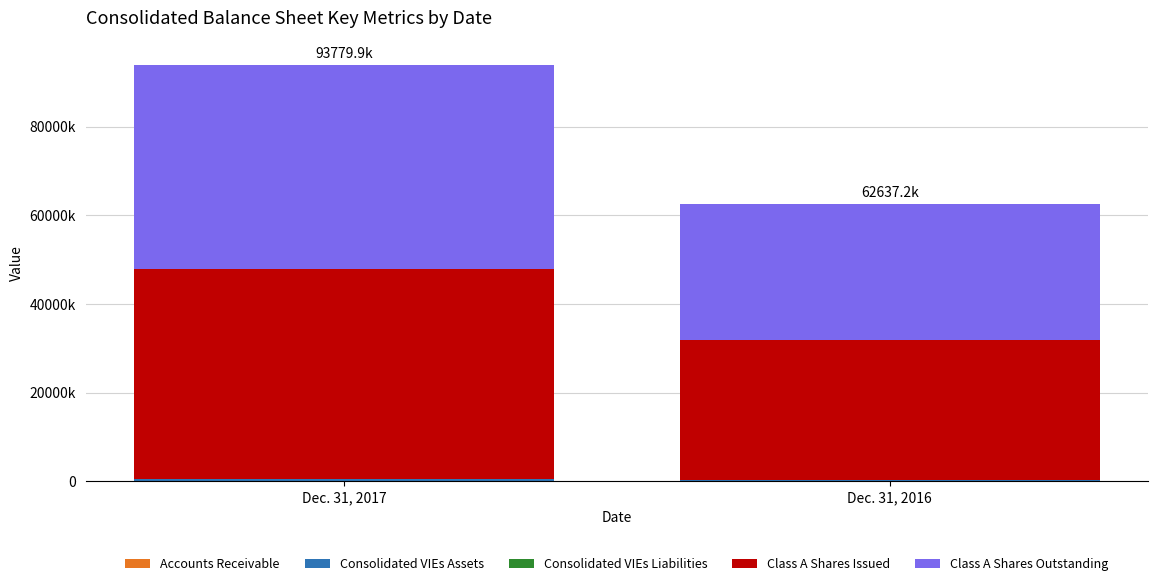

The Accounts Receivable series shows 5805 at Dec. 31, 2016. True or false?

True